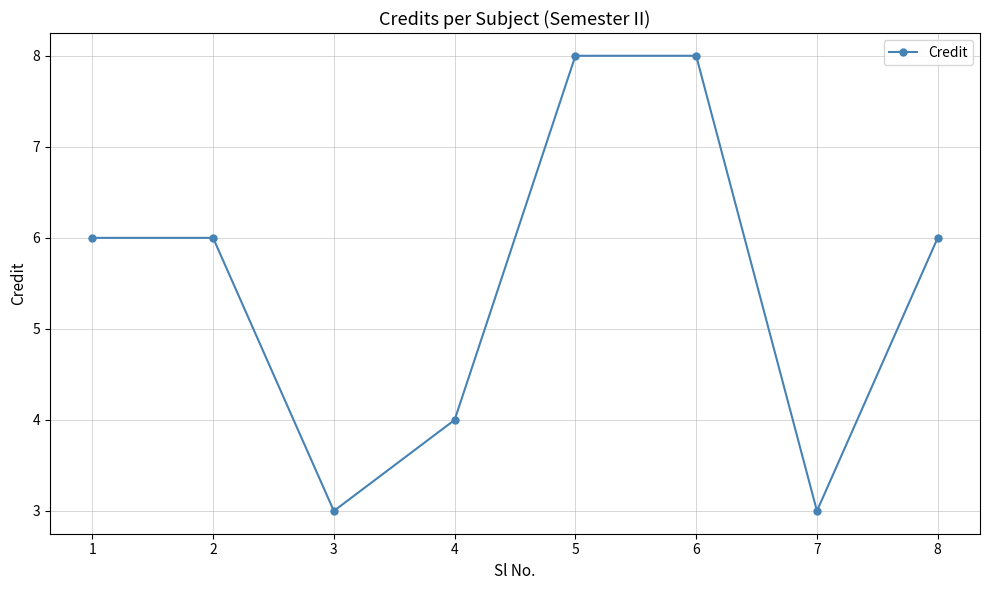

The value at 4 is 4. True or false?

True